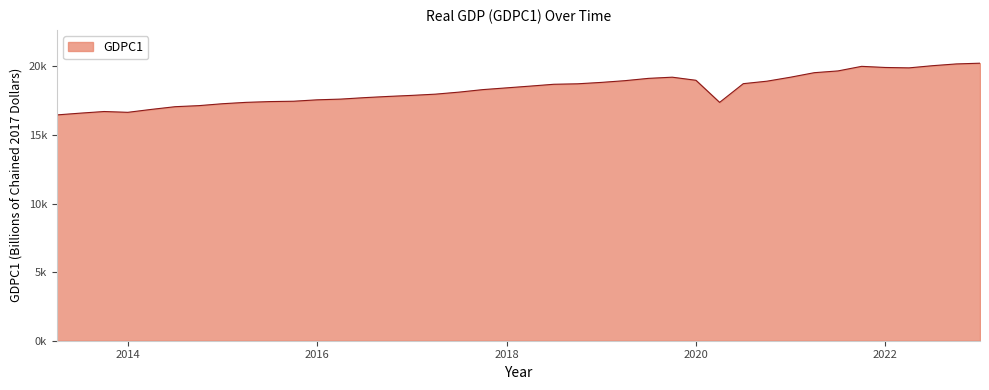

At which category does the chart reach its peak across all series?

2023-01-01